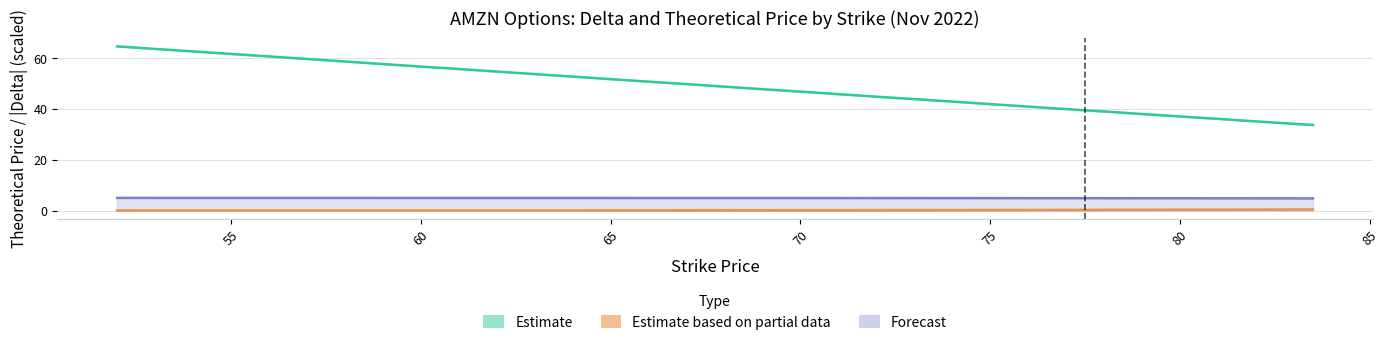

What is the highest value of the theo_p series?

0.5